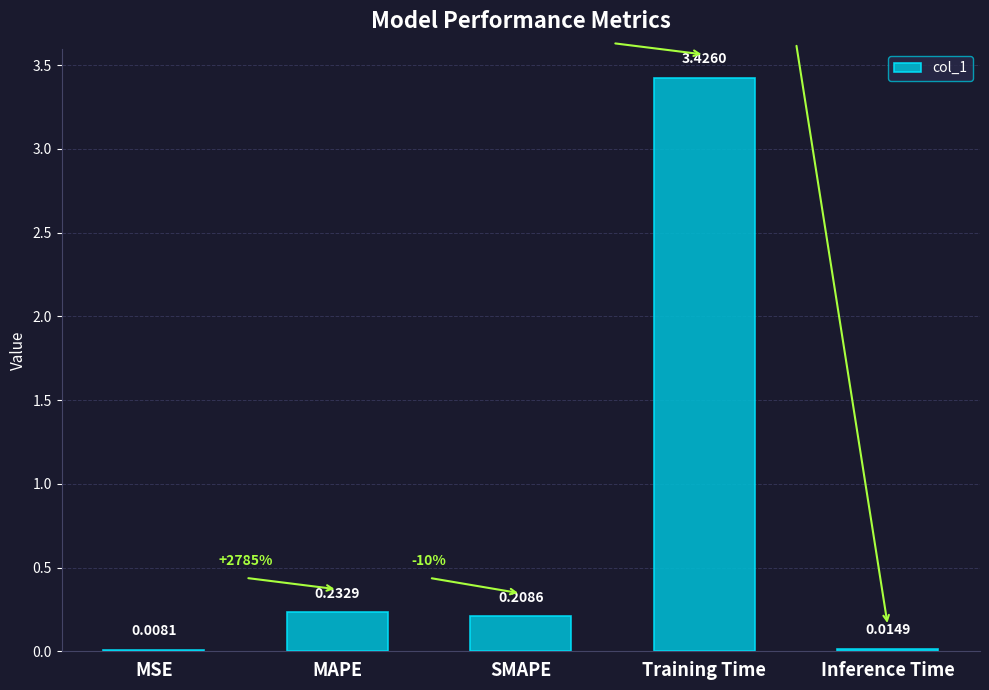

Which label corresponds to the largest value in the chart?

Training Time